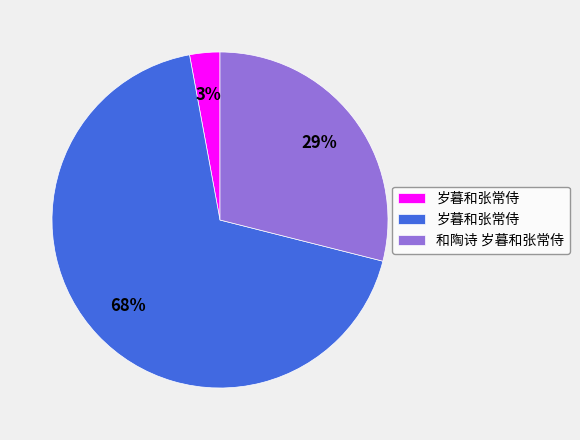

To the nearest percent, what is the average slice percentage?

33%